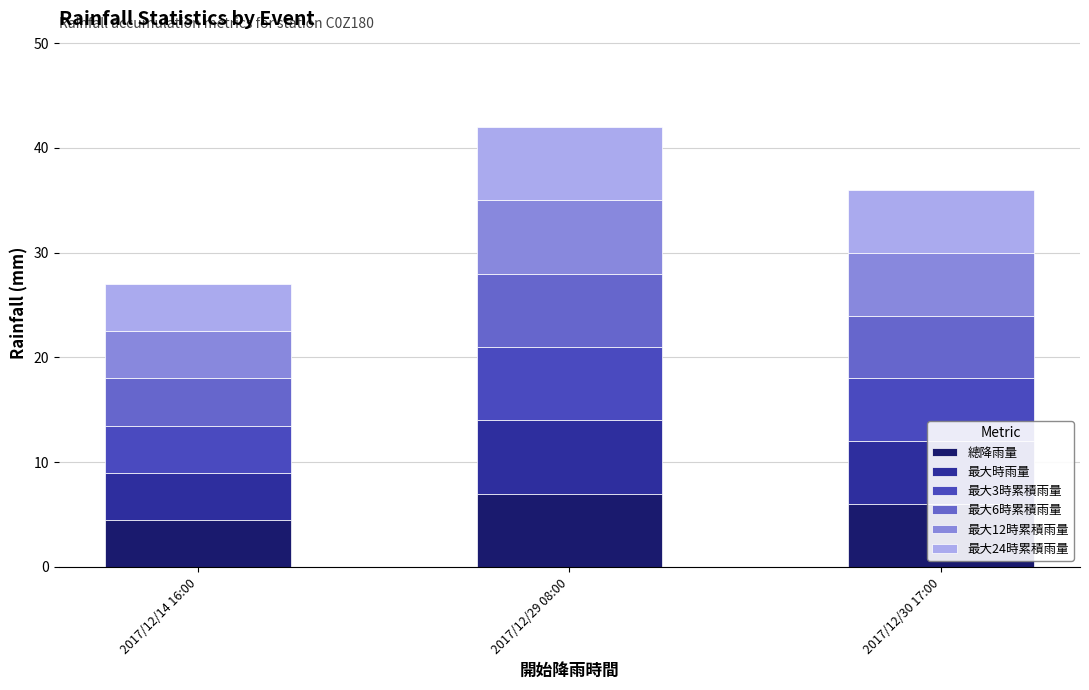

What is the difference between the 總降雨量 values at 2017/12/14 16:00 and 2017/12/29 08:00?

2.5